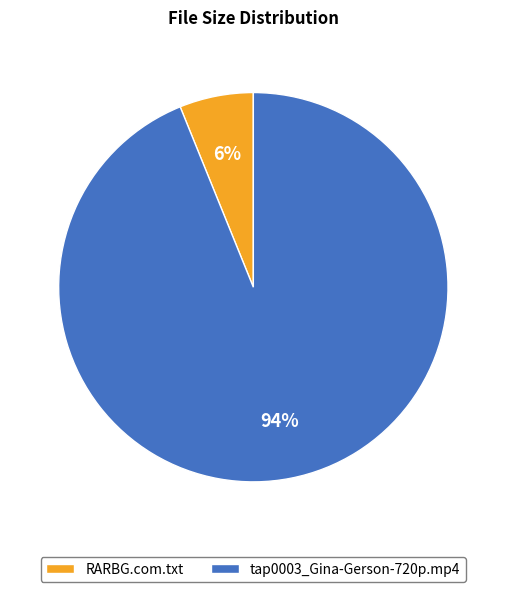

Combined, do tap0003_Gina-Gerson-720p.mp4 and RARBG.com.txt account for over 50%?

Yes